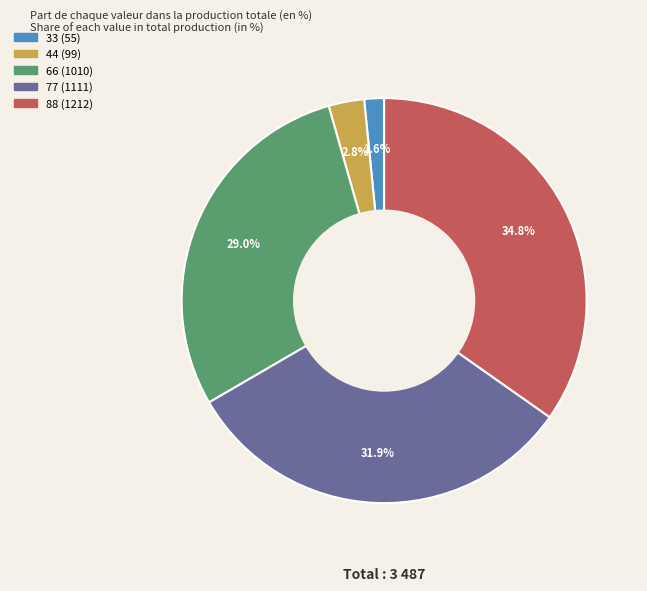

To the nearest percent, what portion does 77 represent?

32%